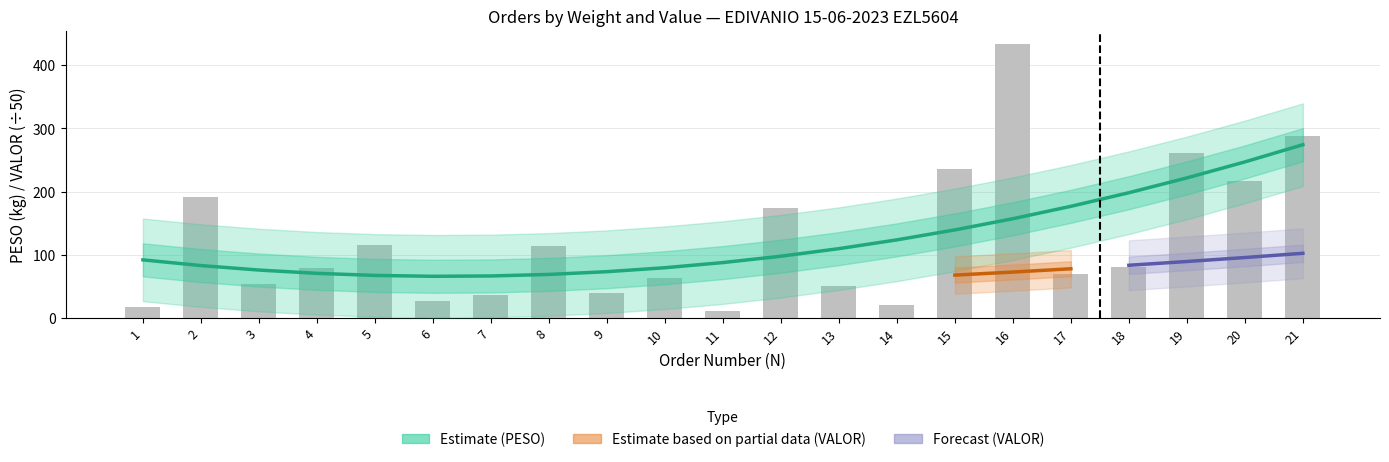

Which has a higher value, 14 or 4?

4